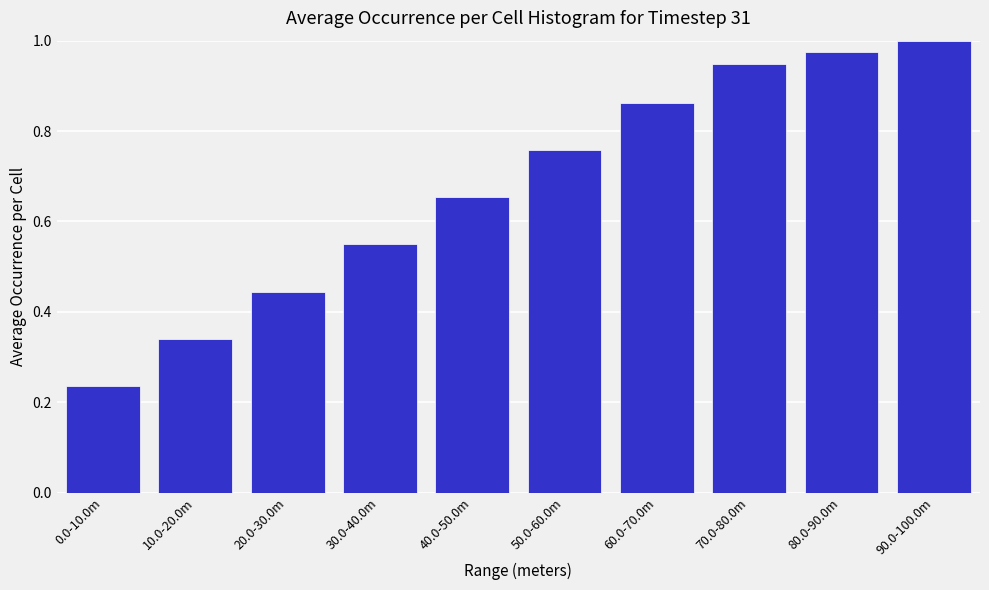

True or false: the data shows 1.3 at 60.0-70.0m.

False